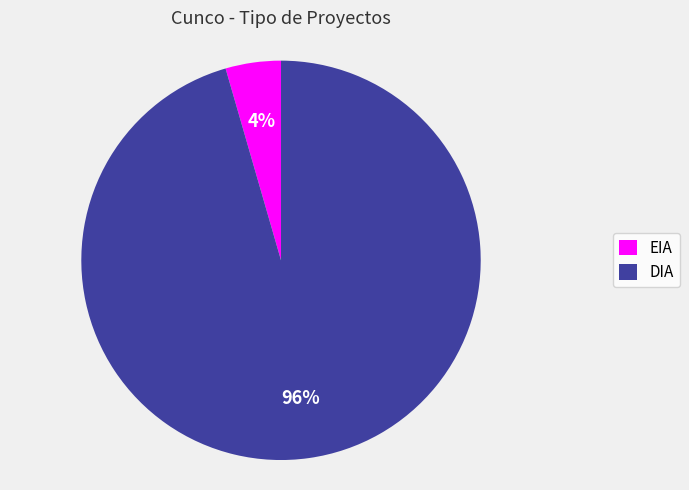

What is the largest slice in the pie chart?

DIA